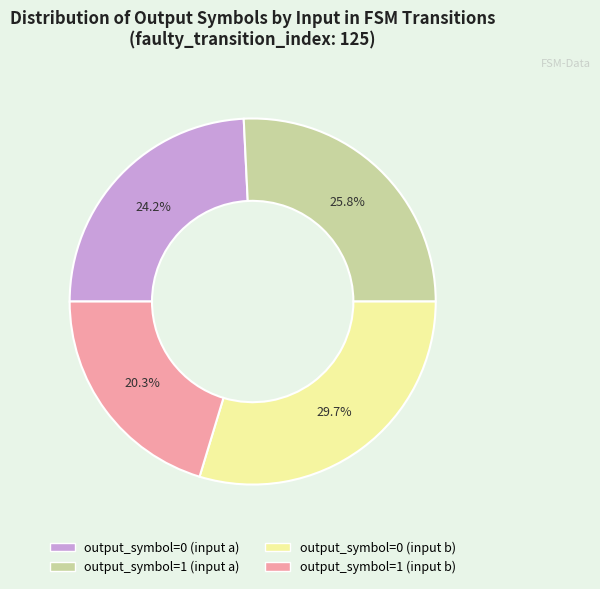

Do output_symbol=1 (input a) and output_symbol=0 (input b) together represent more than half of the pie?

Yes